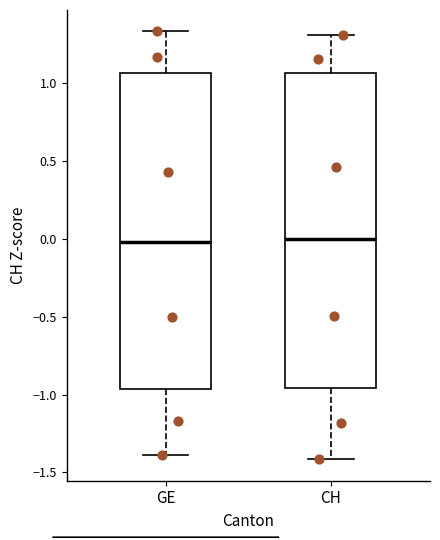

Reading left to right, transcribe this box plot: for each box, give where its median line is, the range the box spans, and where its two whiskers end, as read against the y-axis. The values are not printed on the chart, so give them approximately, as read against the axis.

GE: median 0.00, box -0.95 to 1.05, whiskers -1.40 to 1.35
CH: median 0.00, box -0.95 to 1.05, whiskers -1.40 to 1.30